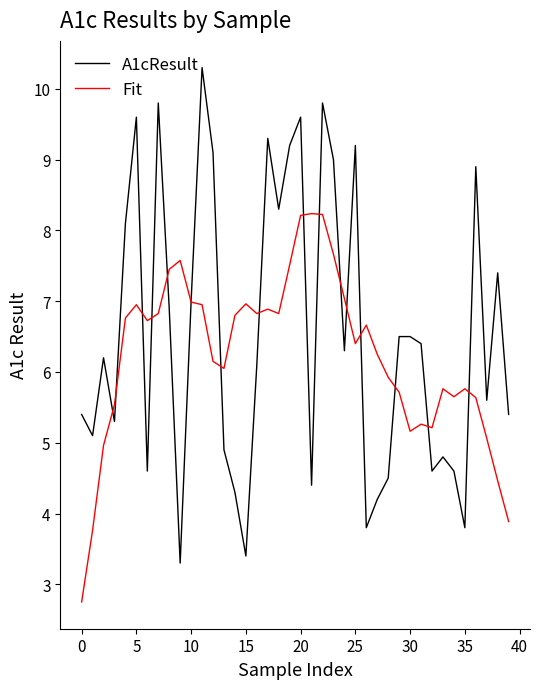

List the series in order of their peak value, lowest first.

Fit, A1cResult